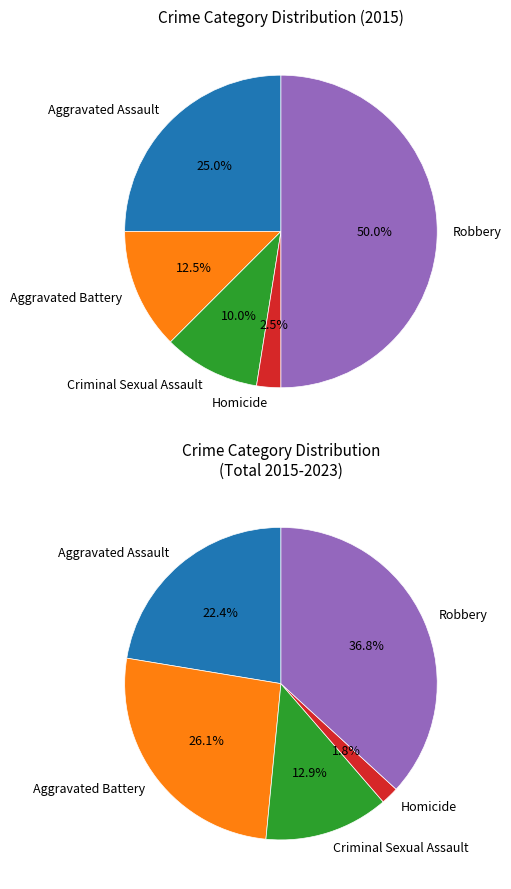

Count the number of slices in the pie.

5